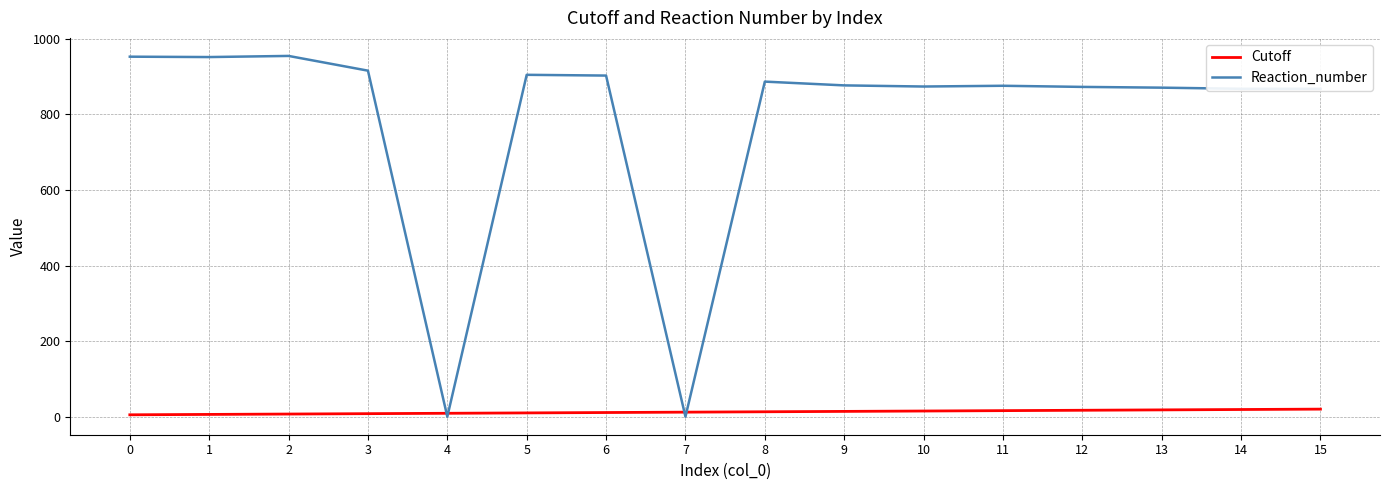

Which series has the largest range (max minus min)?

Reaction_number